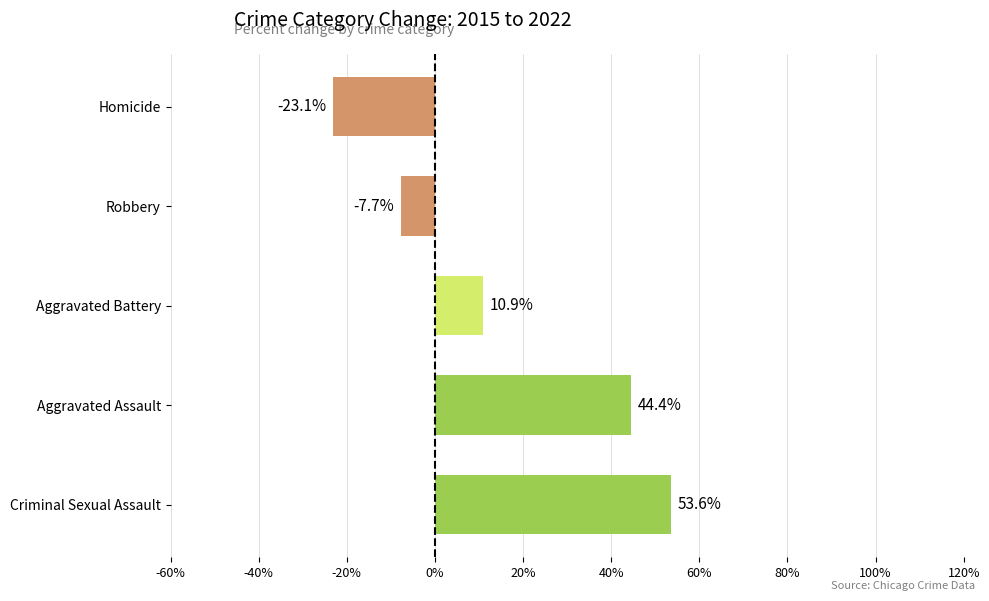

How many bars are there in total?

5